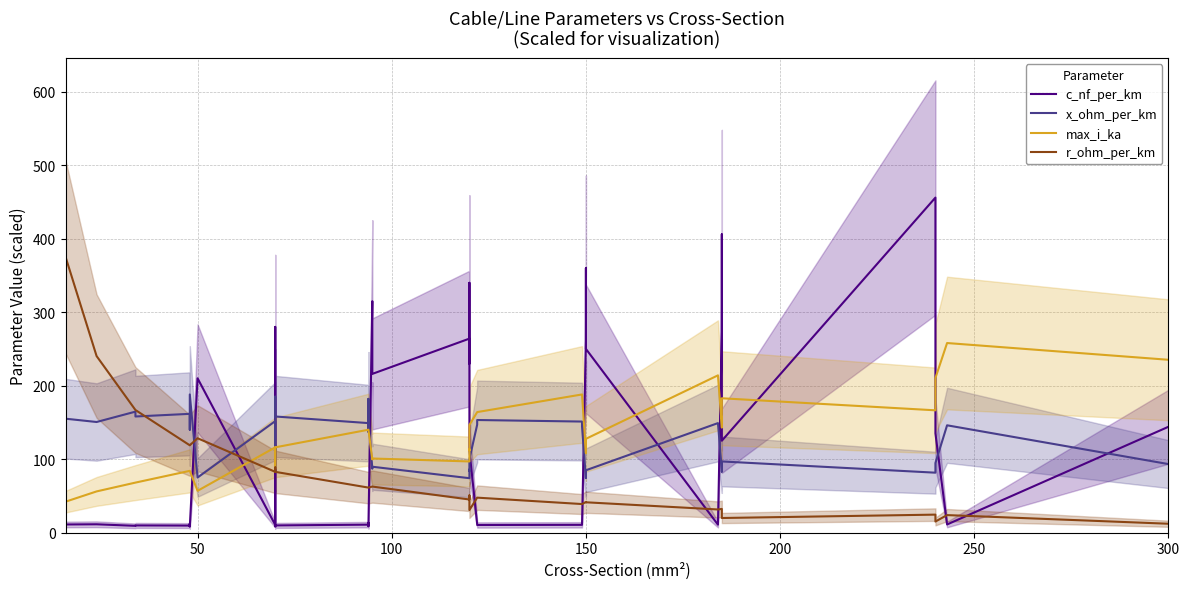

Is the value of x_ohm_per_km at 25 greater than the value of r_ohm_per_km at 9?

Yes